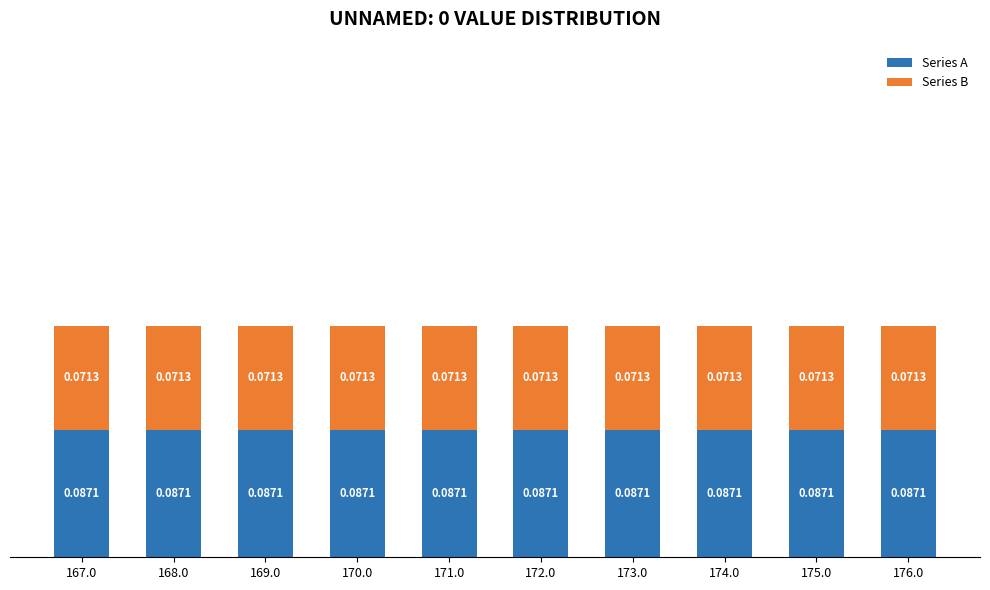

What is the sum of the Series A values at 173.0 and 167.0?

0.2